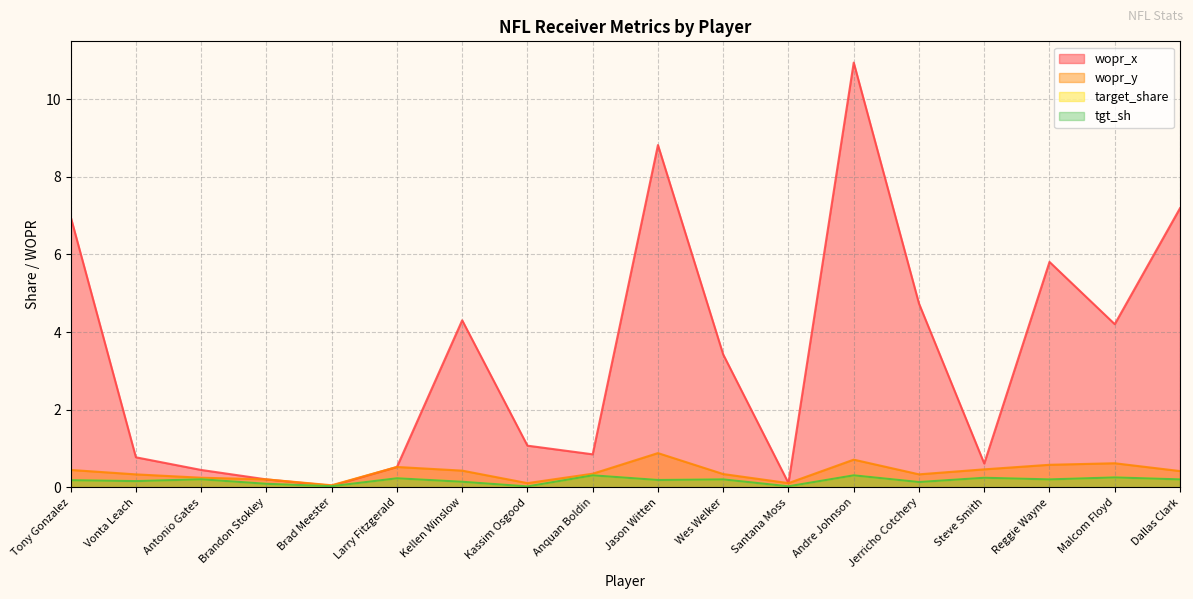

True or false: wopr_y and tgt_sh cross at least once.

False